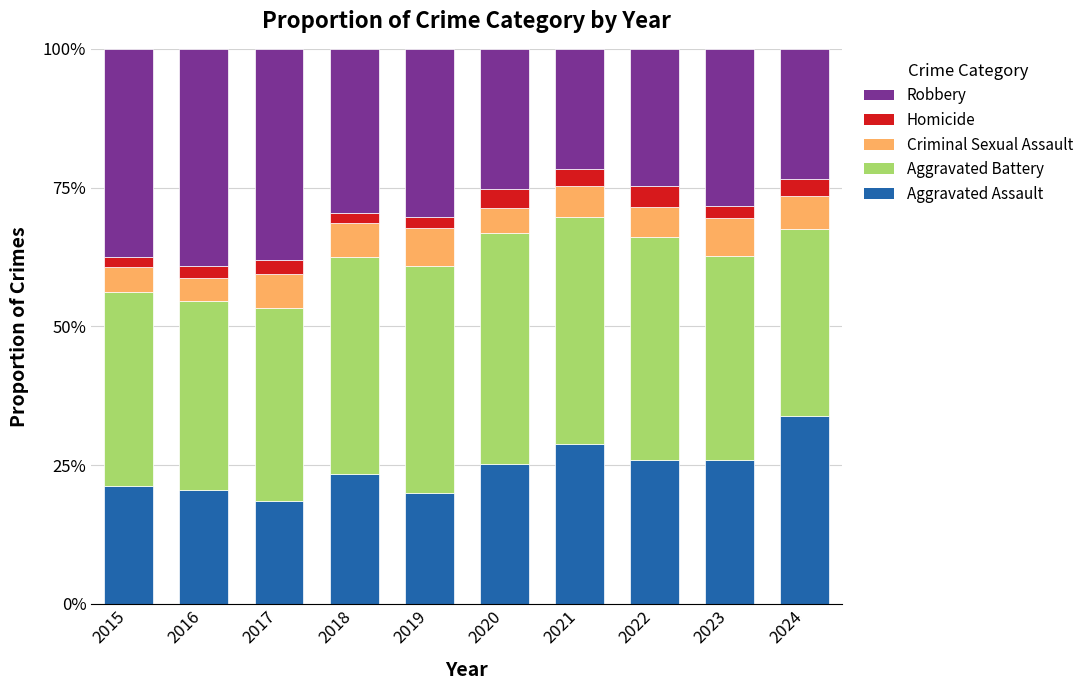

What is the maximum value for Aggravated Assault?

33.8